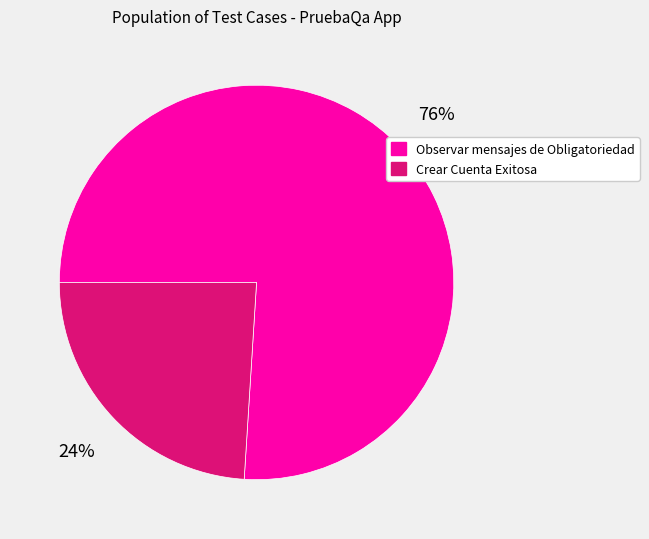

To the nearest percent, what percentage of the pie is Observar mensajes de Obligatoriedad?

76%